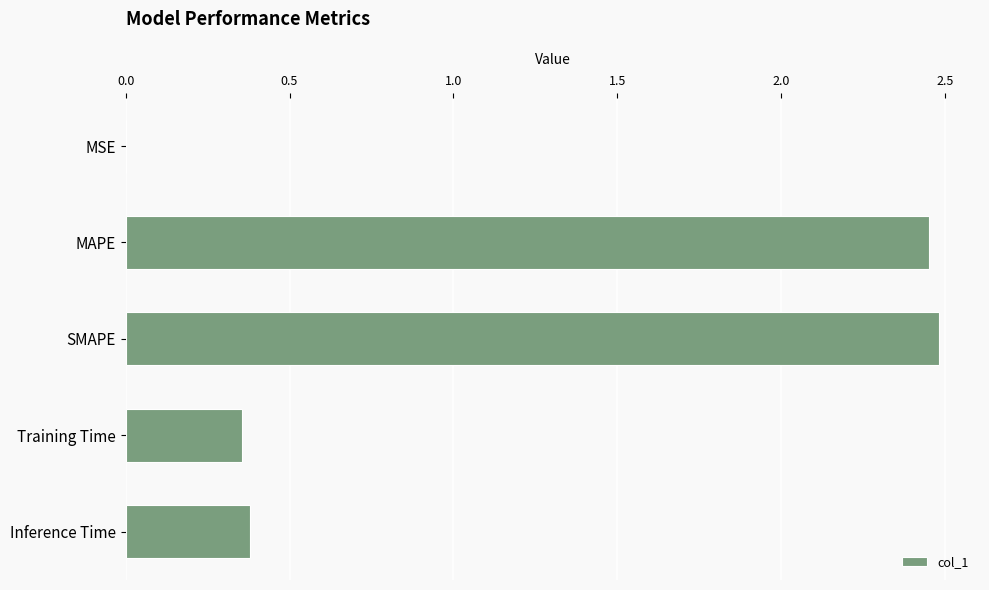

What is the change in value from MAPE to Training Time?

-2.1